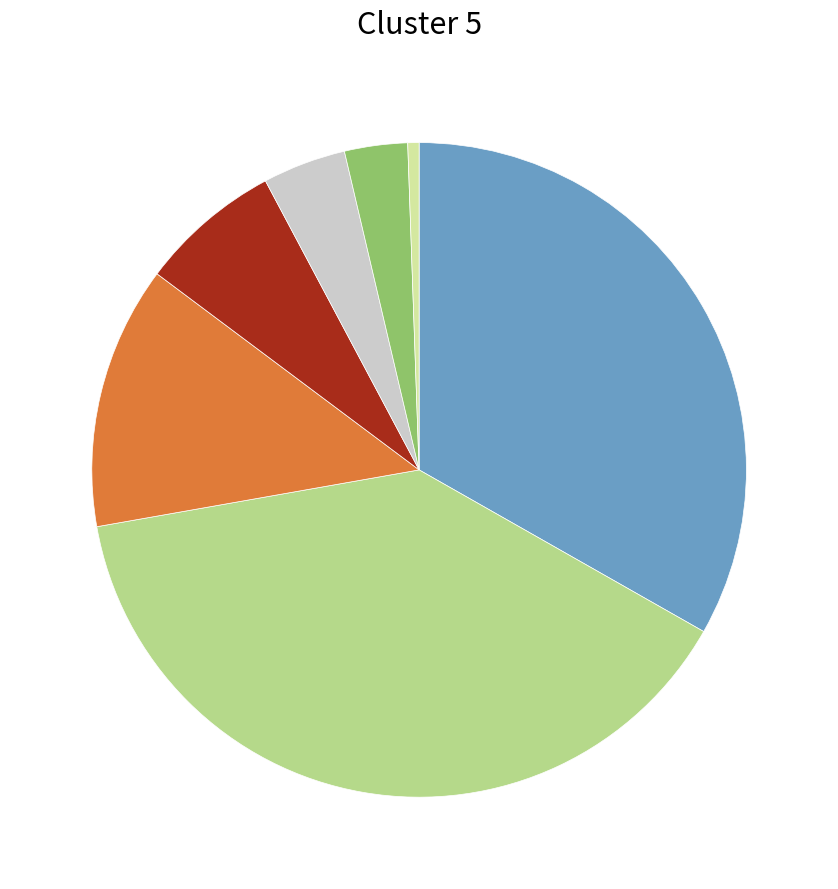

How many slices are in this pie chart?

7